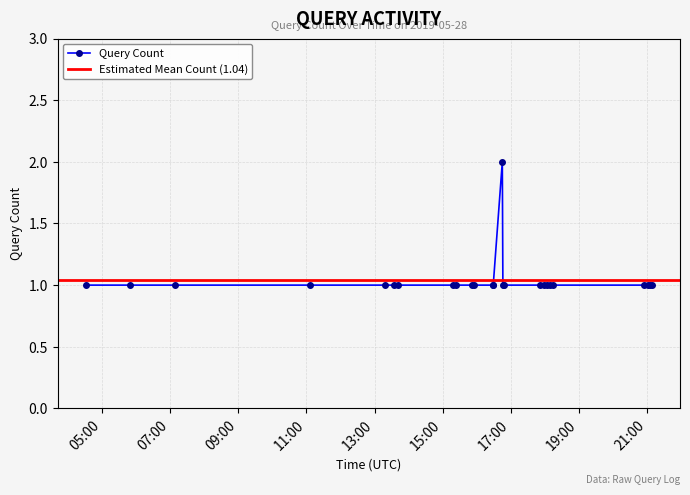

What is the difference between the maximum and minimum values?

1